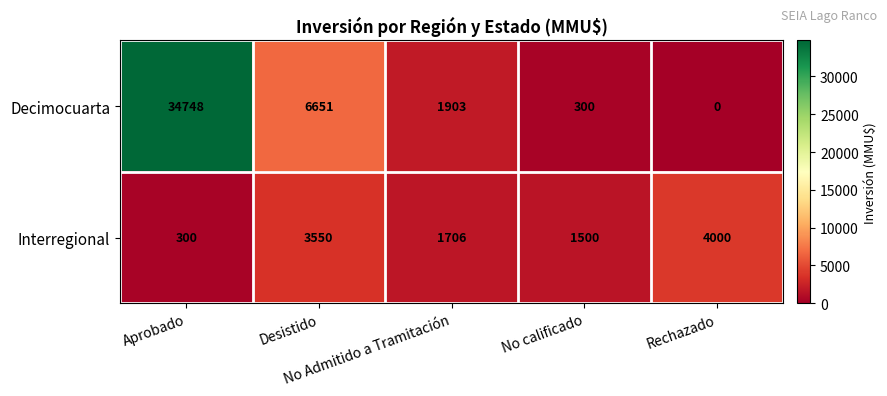

Rank the series by their average value, from lowest to highest.

Interregional, Decimocuarta